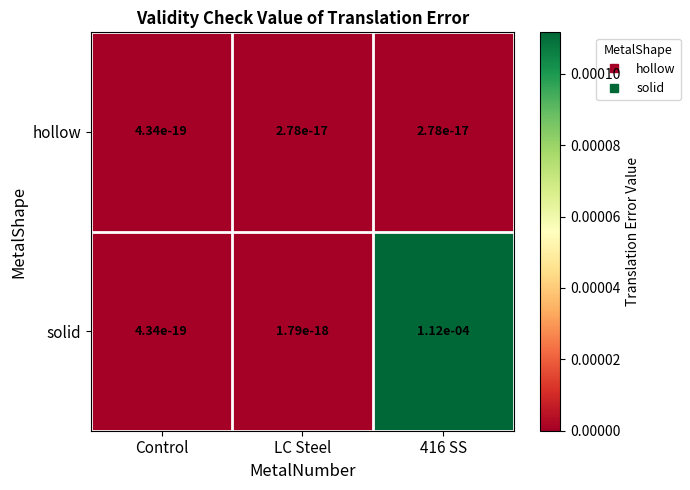

At which category is the sum across all series the highest?

416 SS